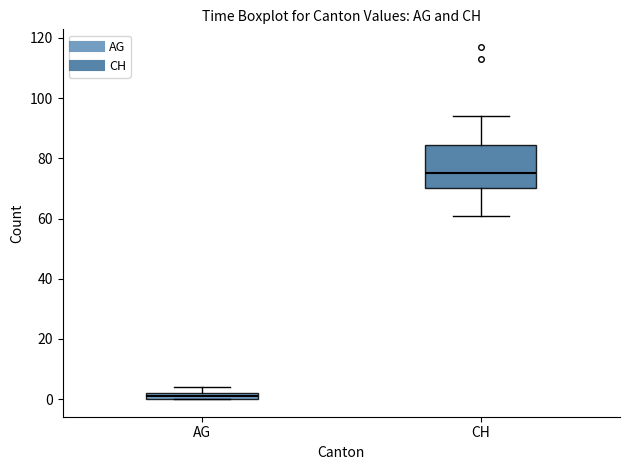

Which box is the tallest, from its lower edge to its upper edge?

CH